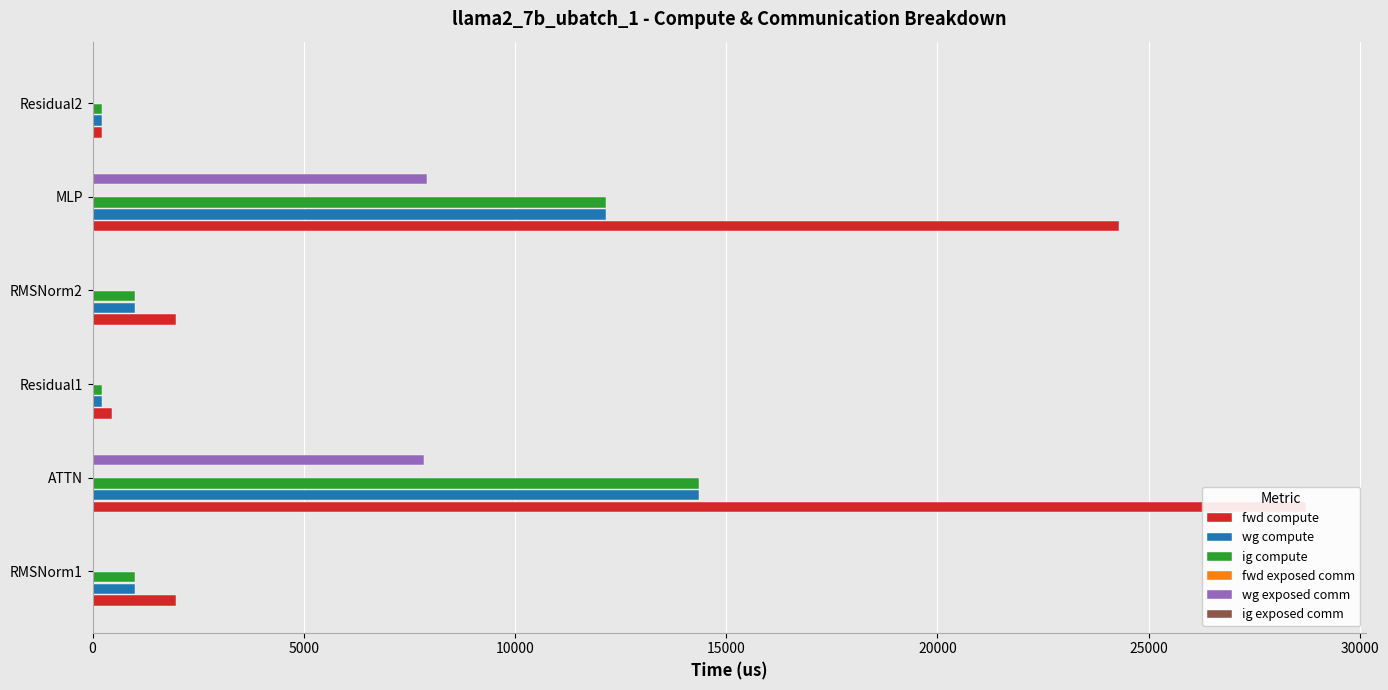

List the series in order of their peak value, highest first.

fwd compute, wg compute, ig compute, wg exposed comm, fwd exposed comm, ig exposed comm